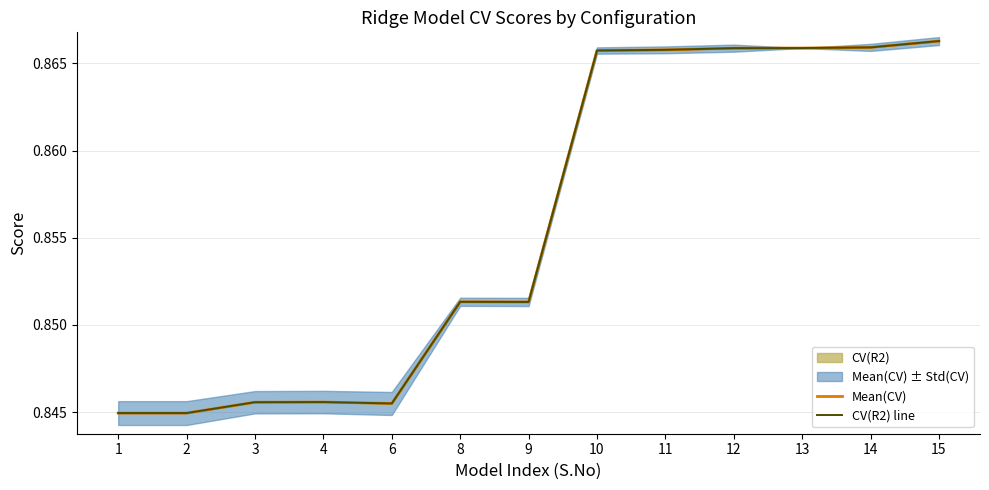

What is the lowest value of the Mean(CV) series?

0.8